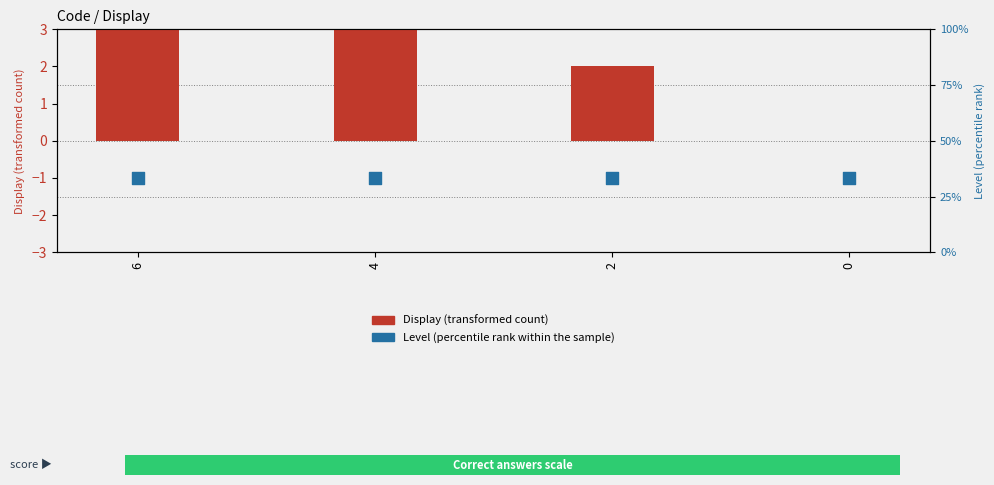

What are all the series names shown in the legend?

Display, Level